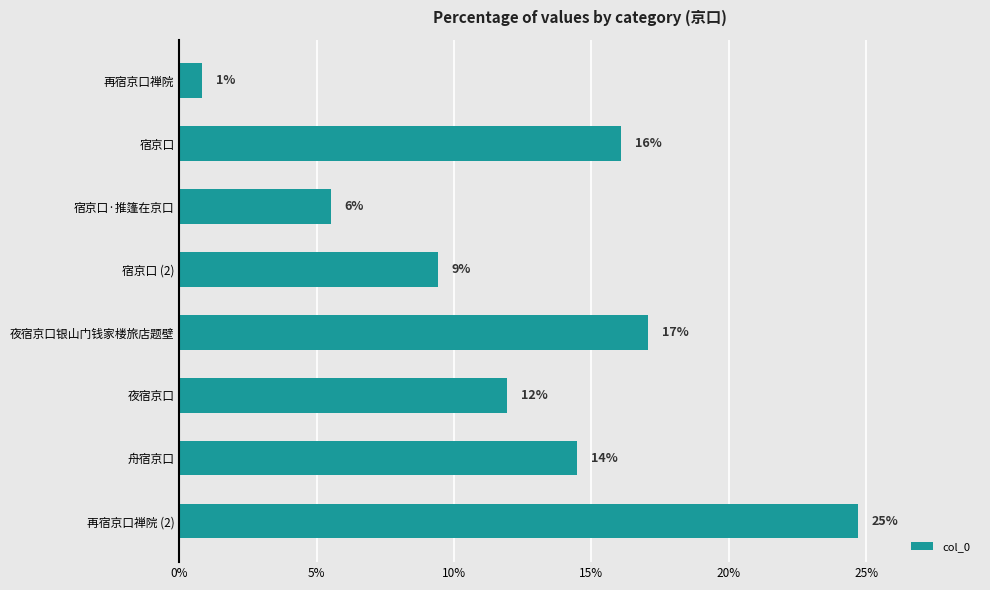

Are the bars horizontal?

Yes